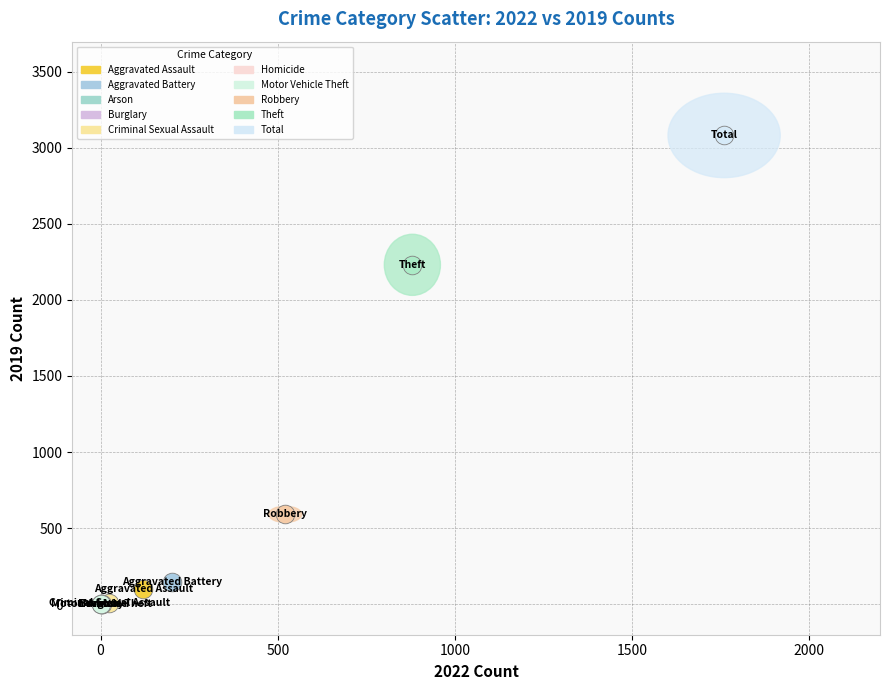

What are all the series names shown in the legend?

Aggravated Assault, Aggravated Battery, Arson, Burglary, Criminal Sexual Assault, Homicide, Motor Vehicle Theft, Robbery, Theft, Total